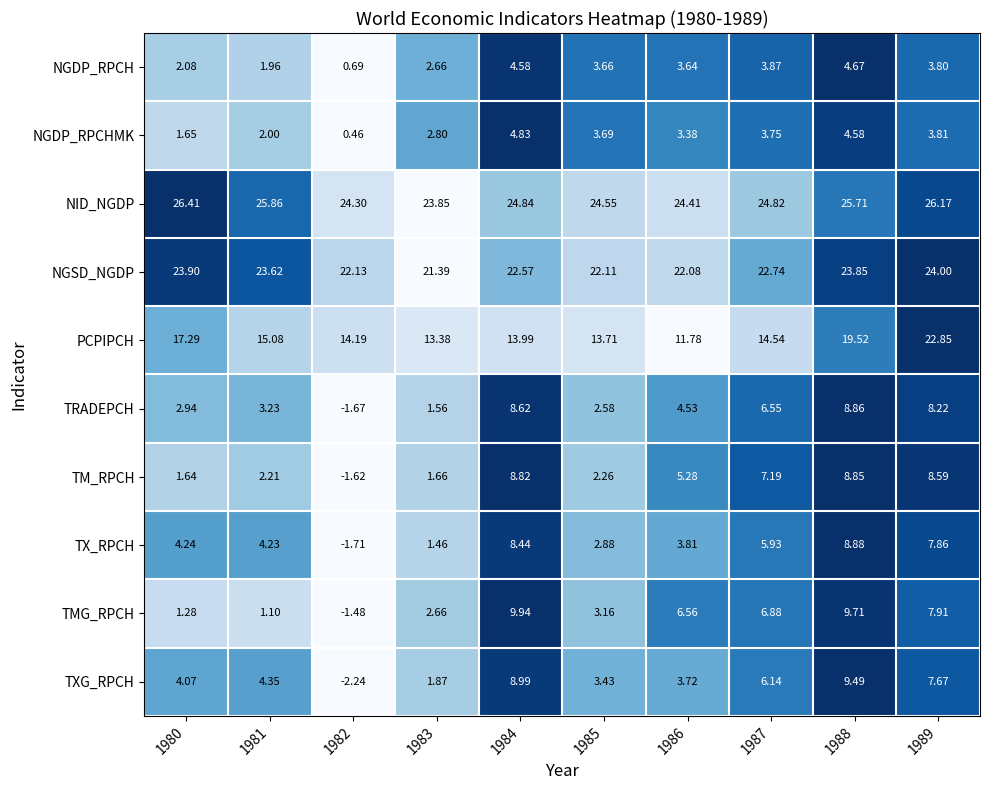

Rank the series at 1980 from lowest to highest value.

TMG_RPCH, TM_RPCH, NGDP_RPCHMK, NGDP_RPCH, TRADEPCH, TXG_RPCH, TX_RPCH, PCPIPCH, NGSD_NGDP, NID_NGDP